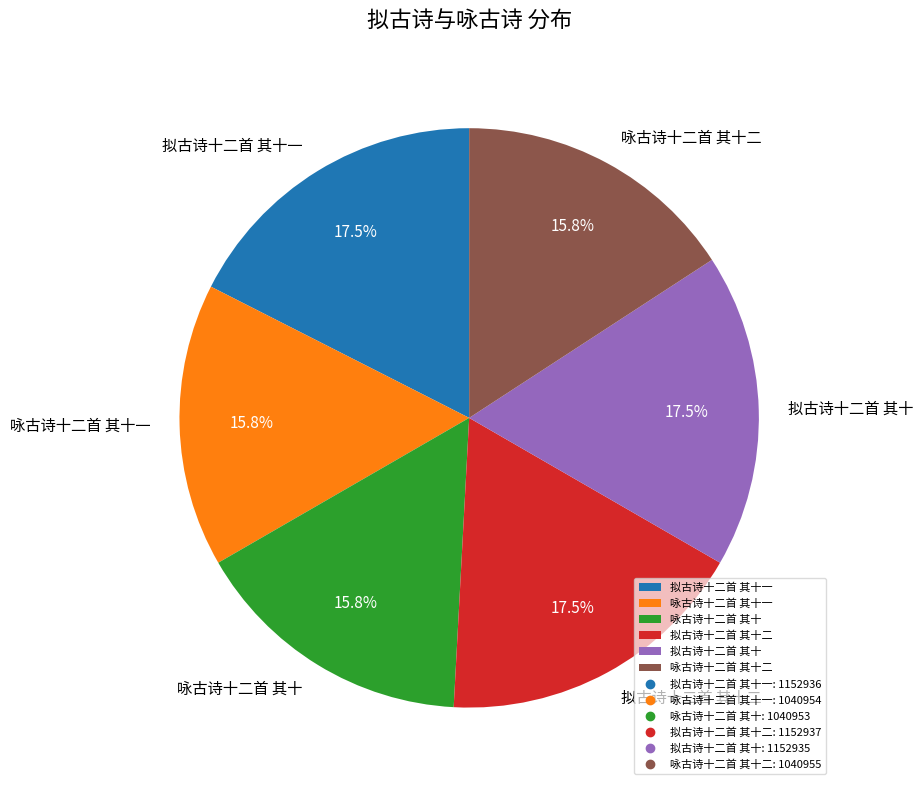

What percentage is the 咏古诗十二首 其十二 slice, to the nearest percent?

16%